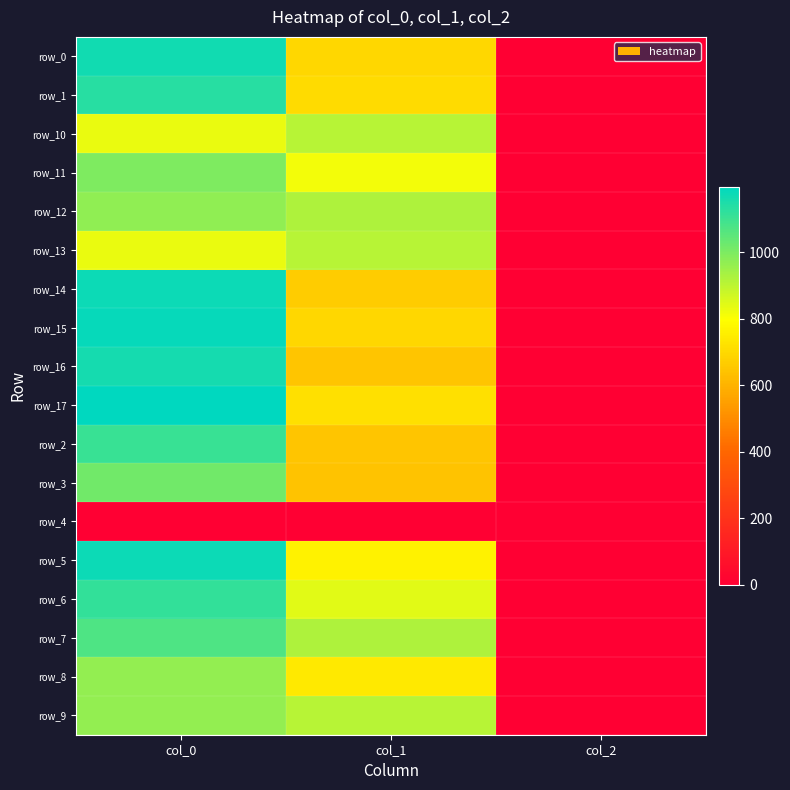

What is the total value across all series at col_2?

34.0